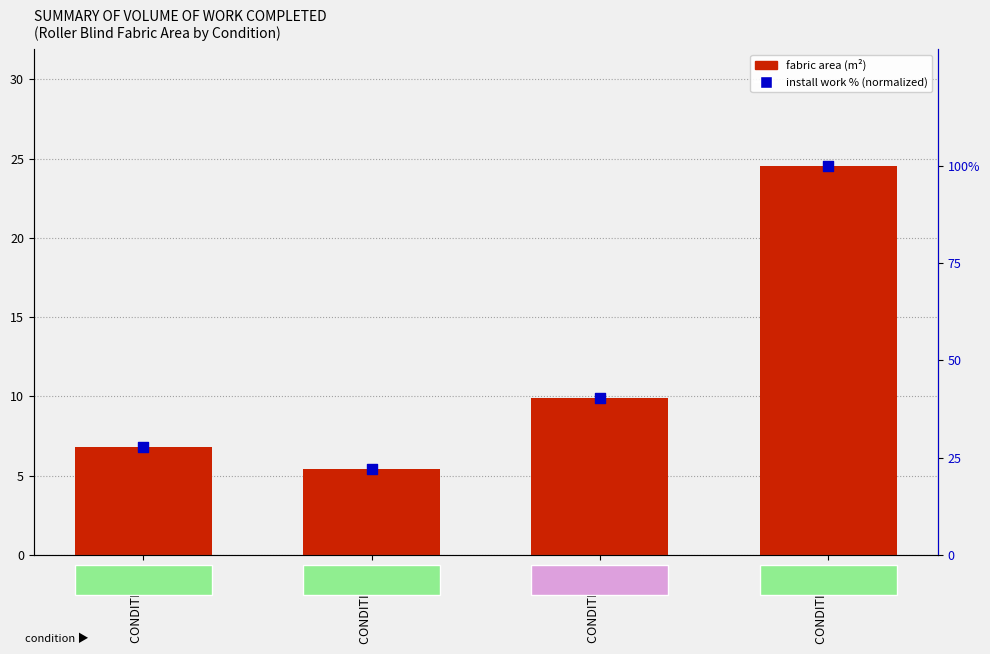

Which series has the largest Y range (max minus min)?

Installation work % (normalized)